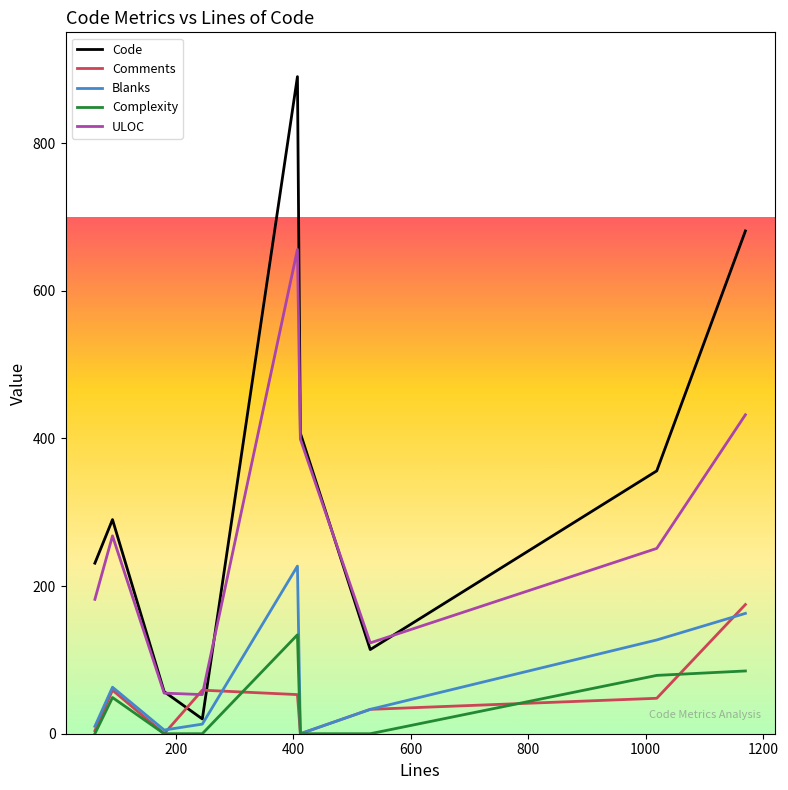

What is the maximum value for Complexity?

134